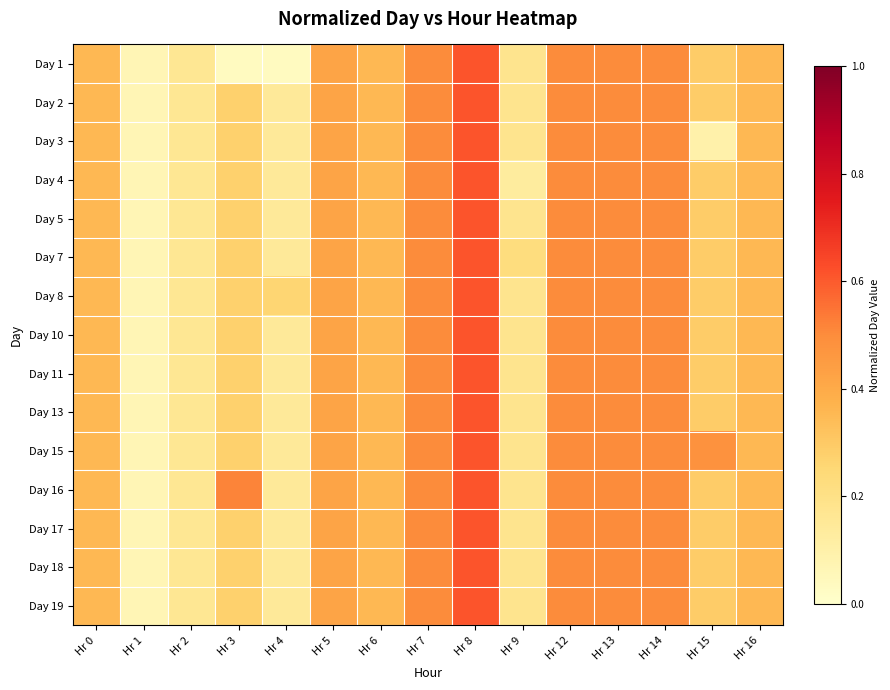

What is the total value across all series at Hr 5?

6.3